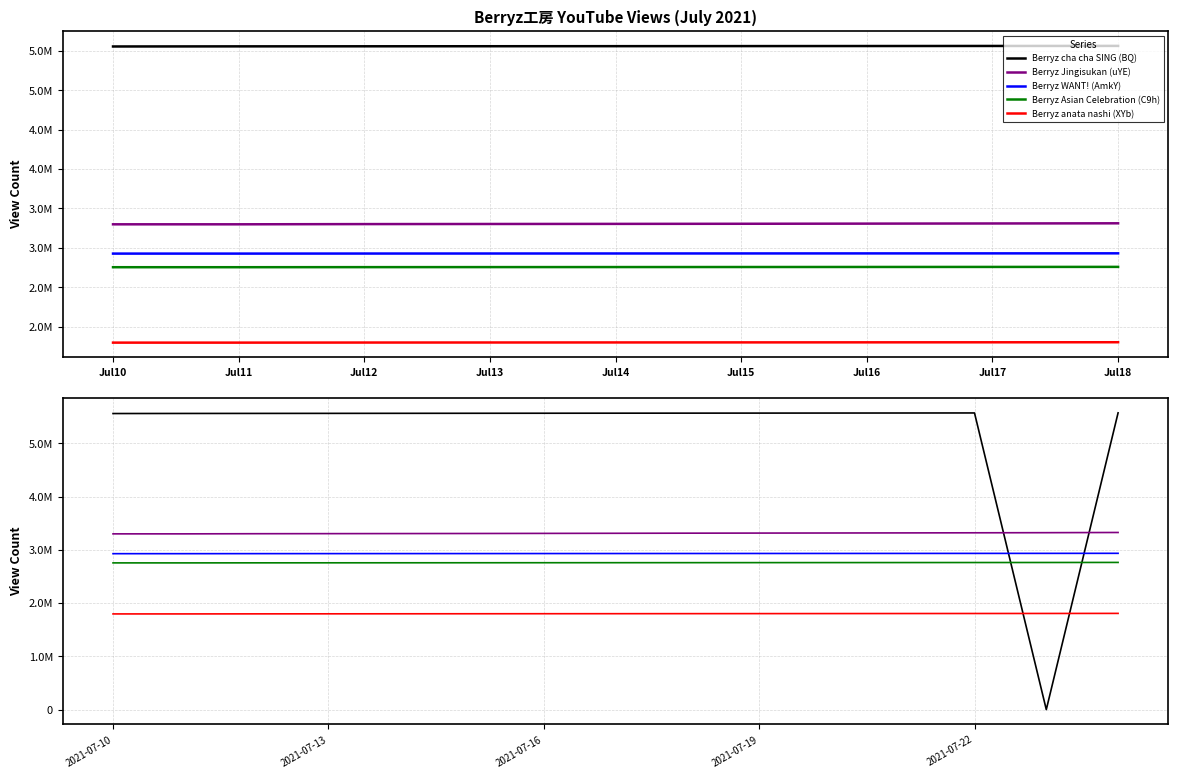

What is the sum of all Berryz cha cha SING (BQ) values?

77898306